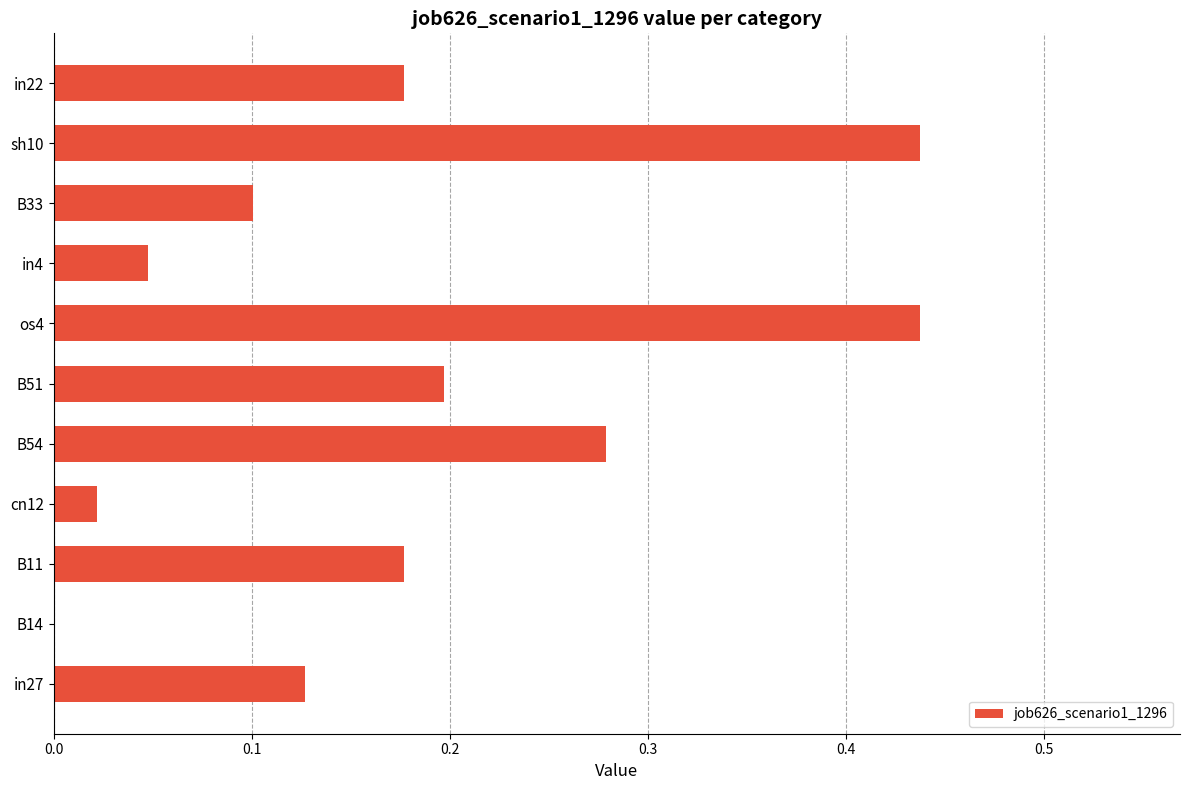

Count the number of data series in this chart.

1